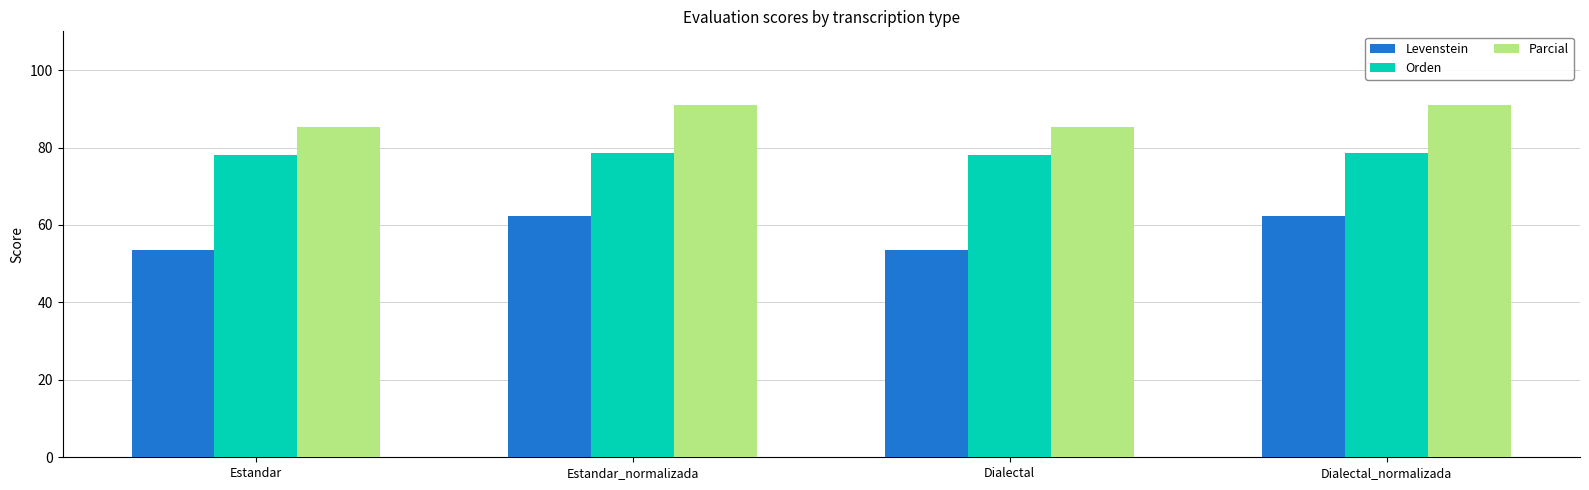

What is the maximum value for Parcial?

90.9